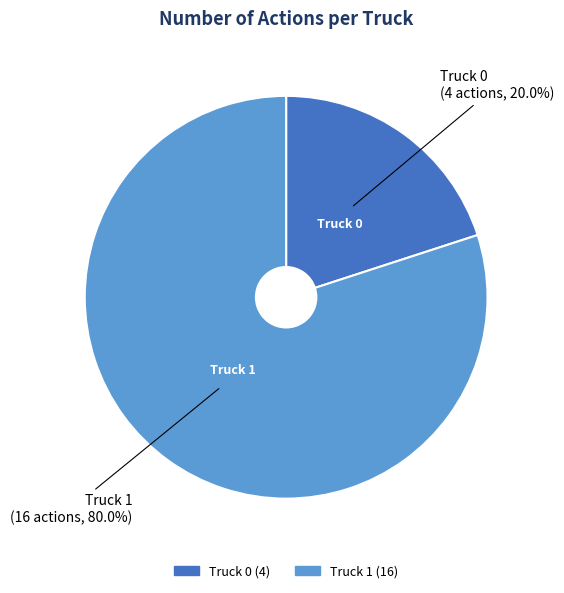

To the nearest percent, what is the combined percentage of Truck 0 and Truck 1?

100%